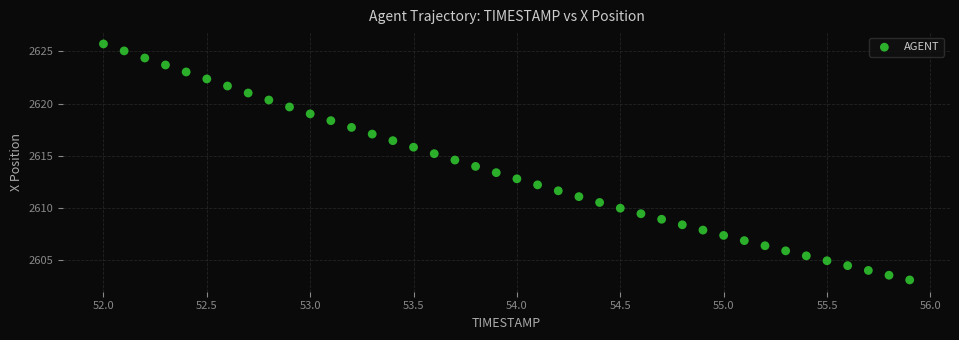

What is the range of X values (max minus min)?

3.9